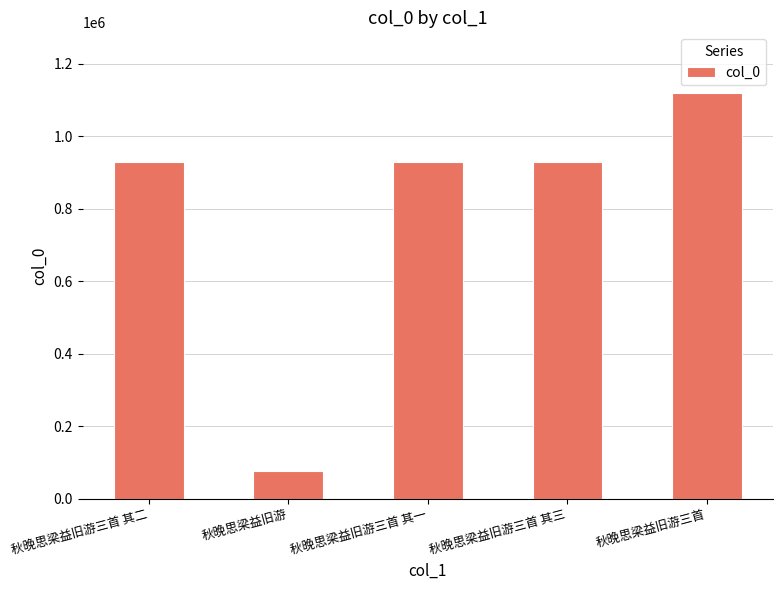

The chart shows a value of 929576 at 秋晚思梁益旧游三首 其一. True or false?

True